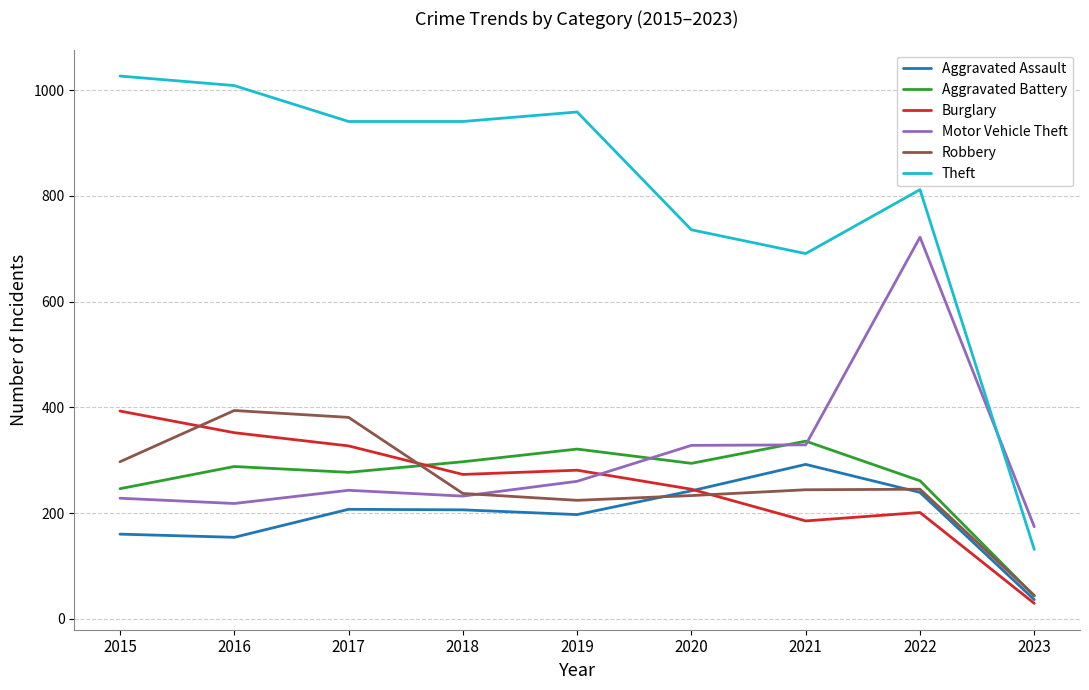

Is it true that Burglary equals 273 at 2018?

True